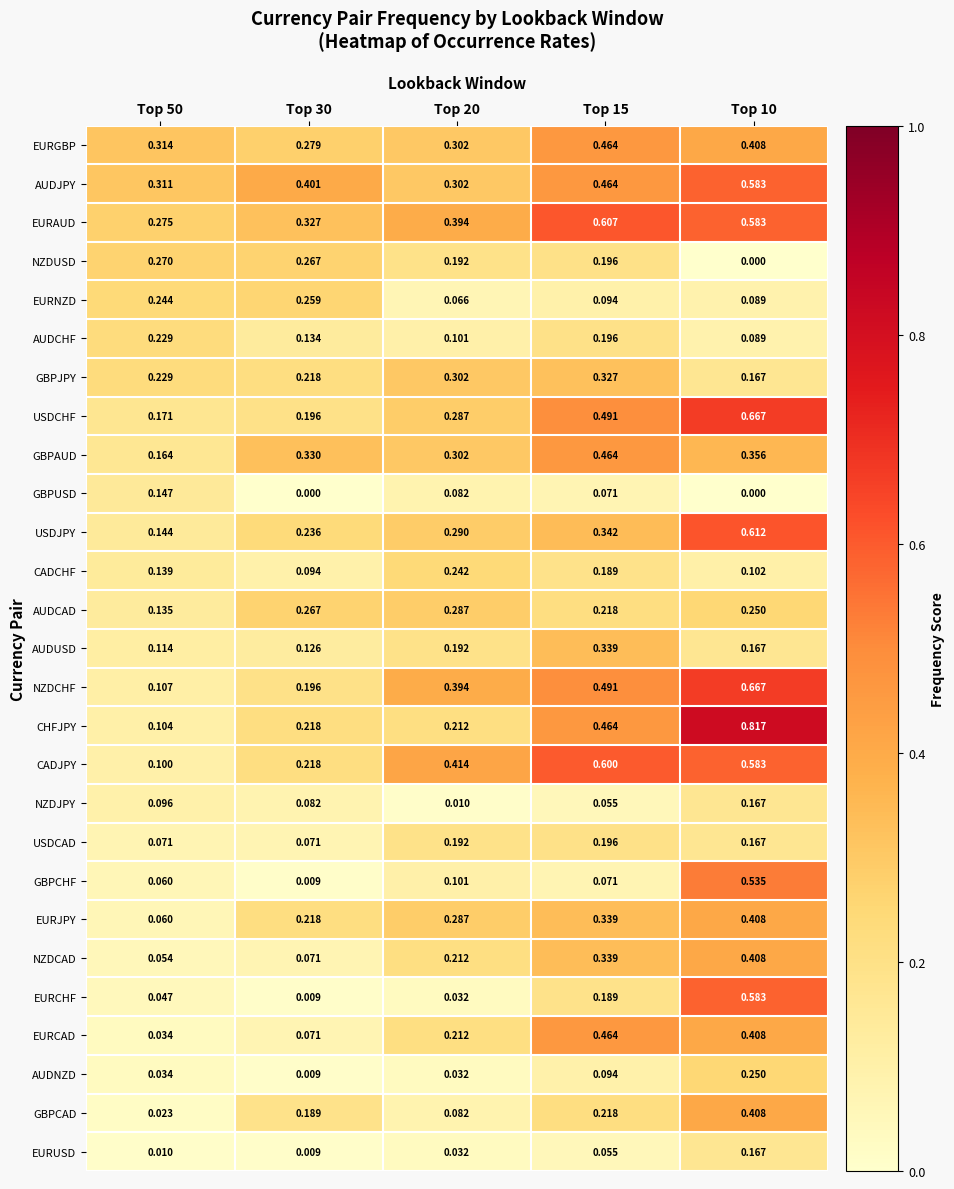

Which series has the widest spread of values?

CHFJPY